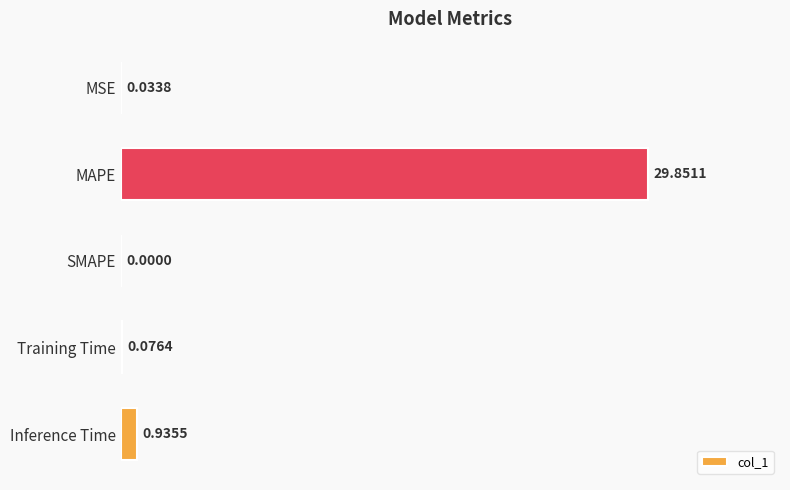

What is the sum of the values at MAPE and SMAPE?

29.9